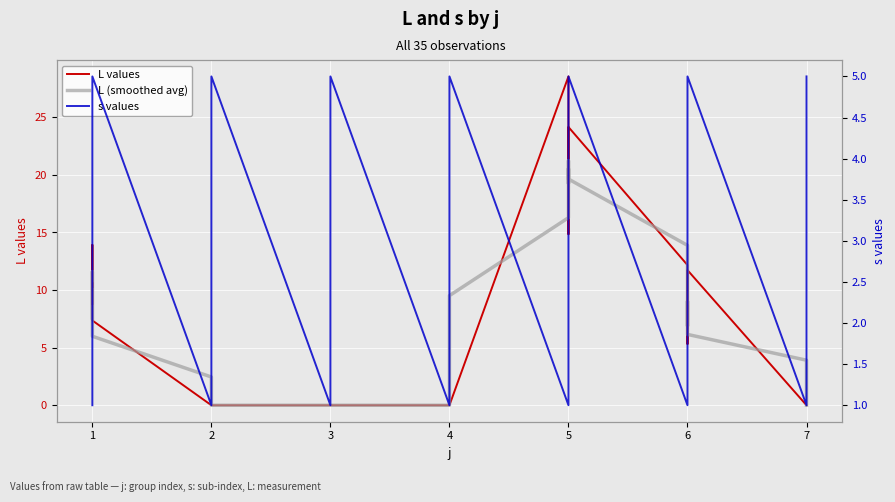

True or false: s values and L values intersect in this chart.

True